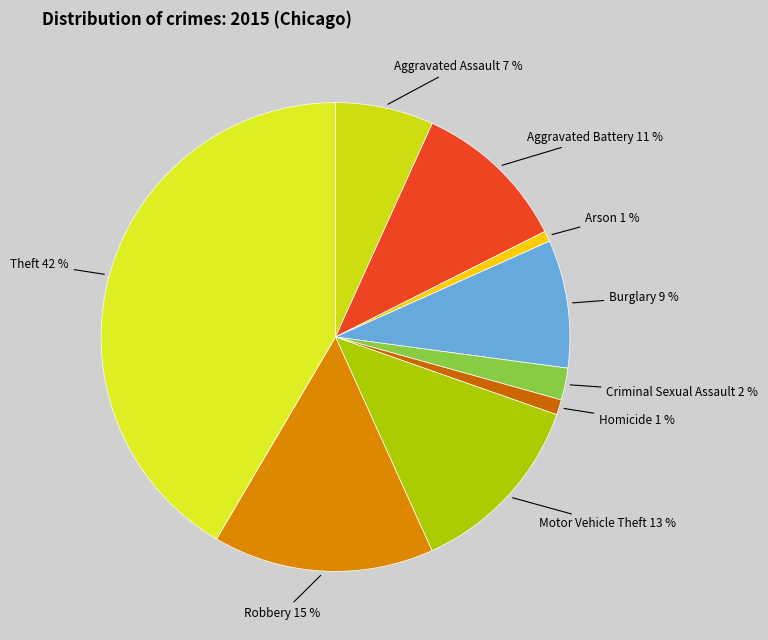

How many slices are in this pie chart?

9